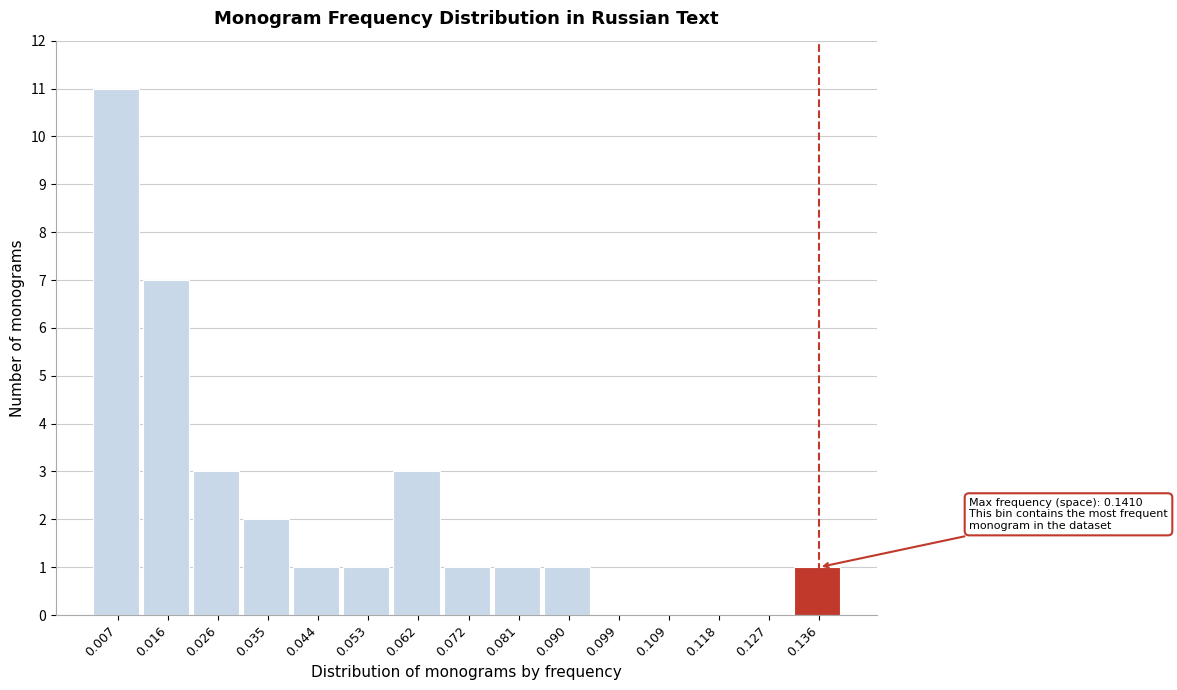

Which range on the x-axis has the tallest bar?

0.002 to 0.012